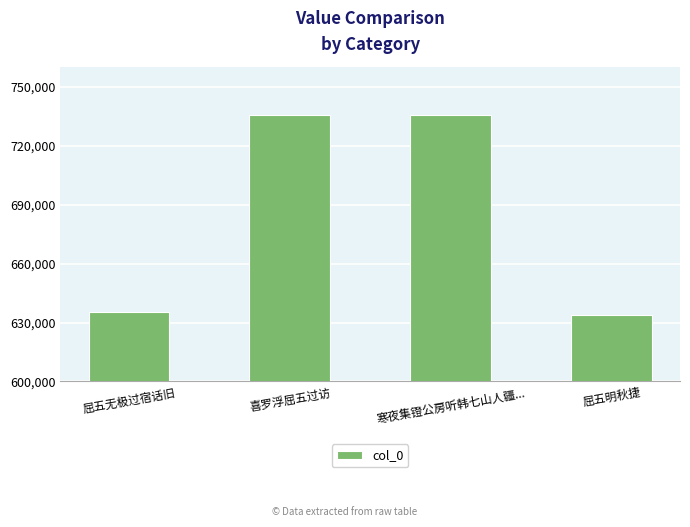

What is the value of the 2nd bar from the left?

735709